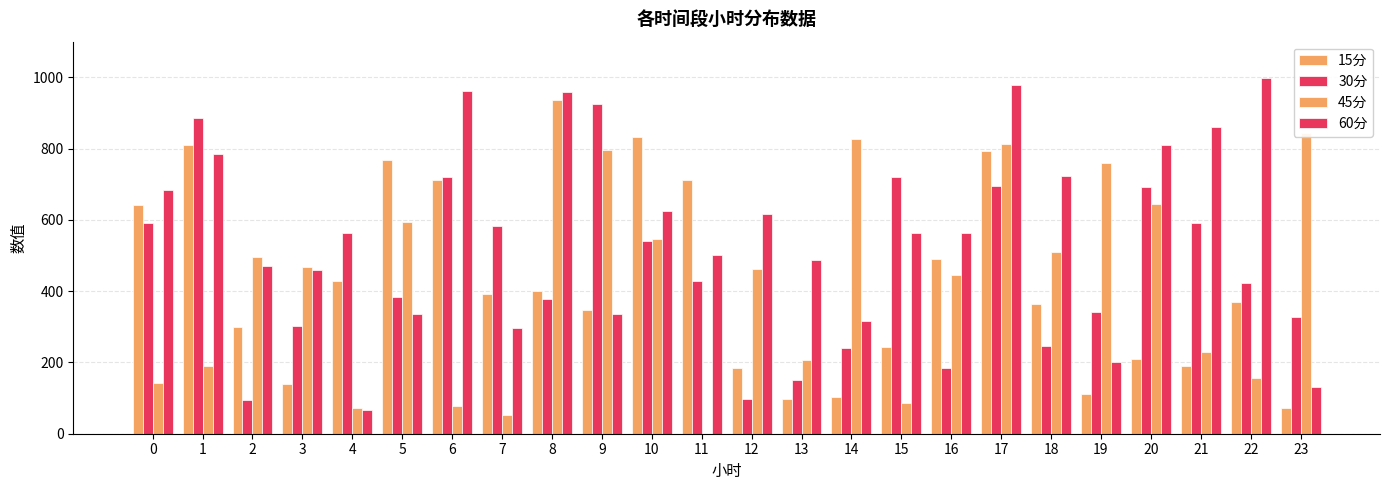

Are the bars grouped side by side (vs. stacked)?

Yes